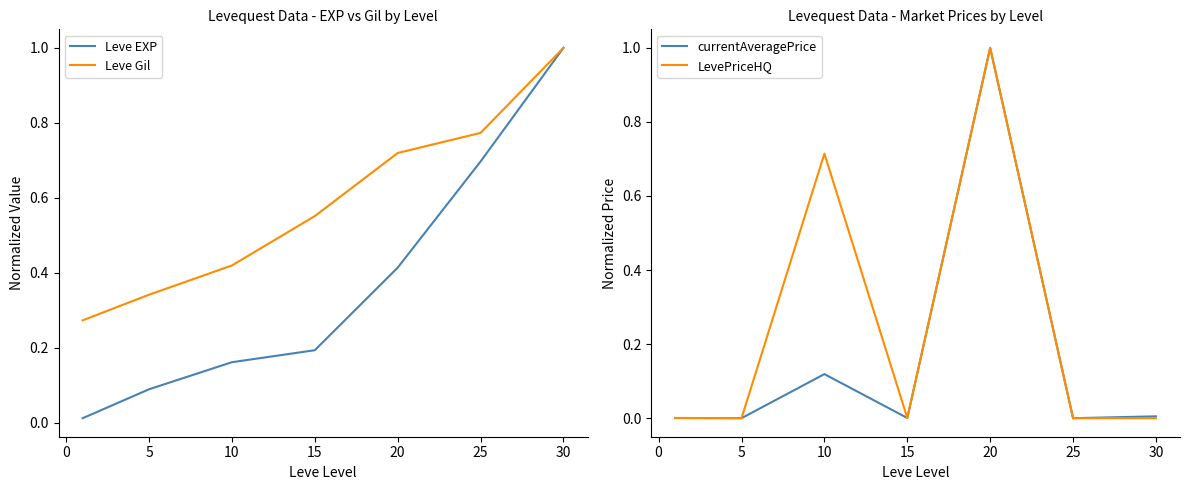

Is it true that Leve Gil equals 0.6 at 30?

False